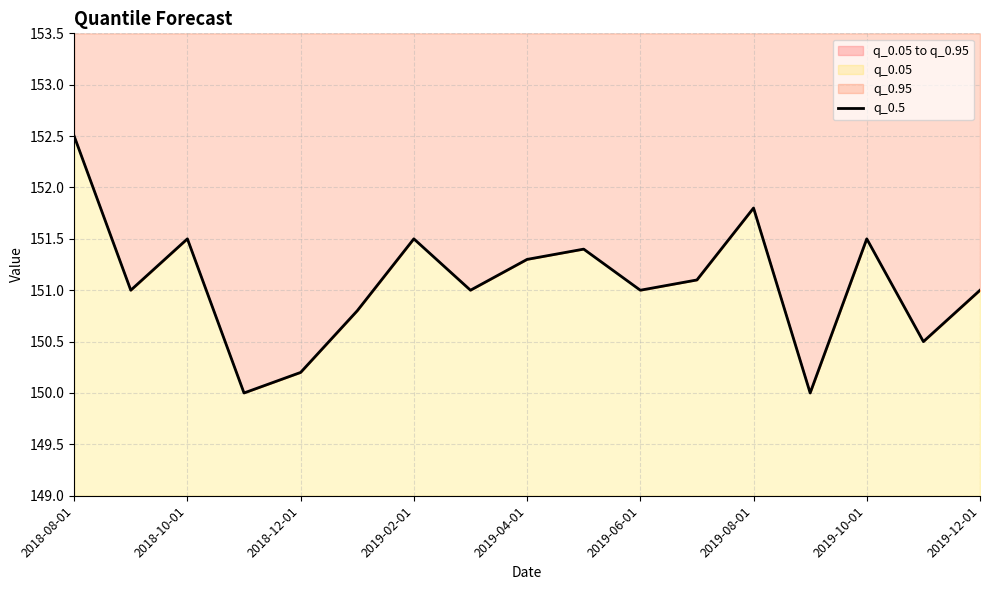

How many interior local peaks (higher than both neighbors) does the data have?

5